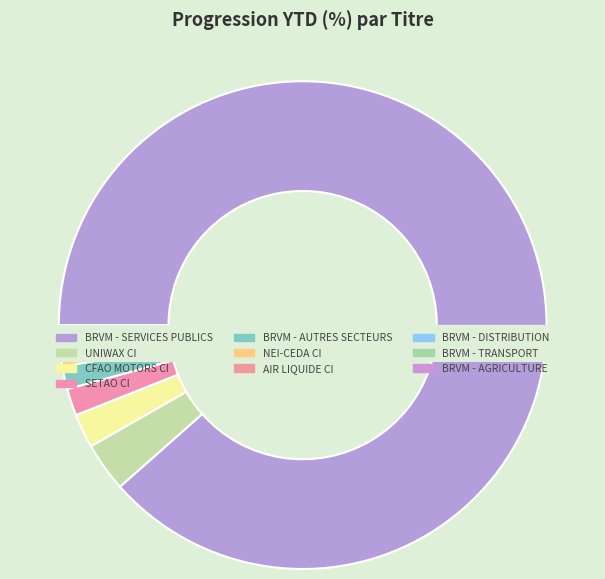

How many slices are in this pie chart?

10